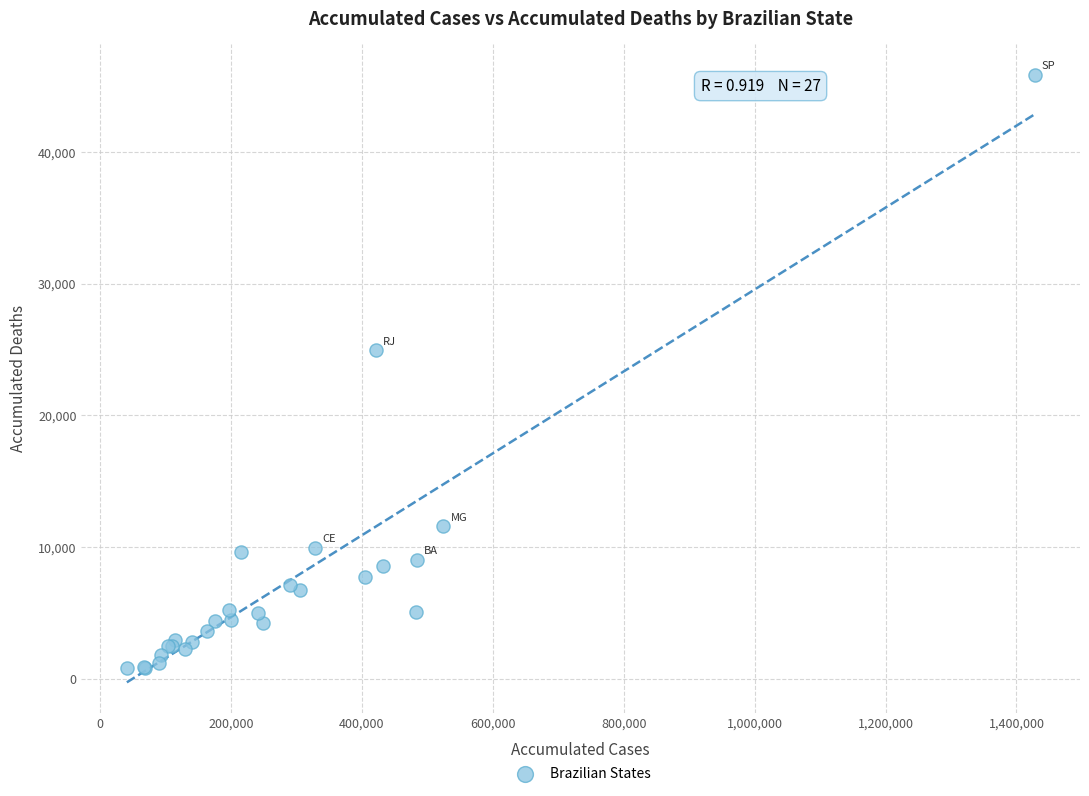

What Y value in the scatter plot is closest to 23337?

24942